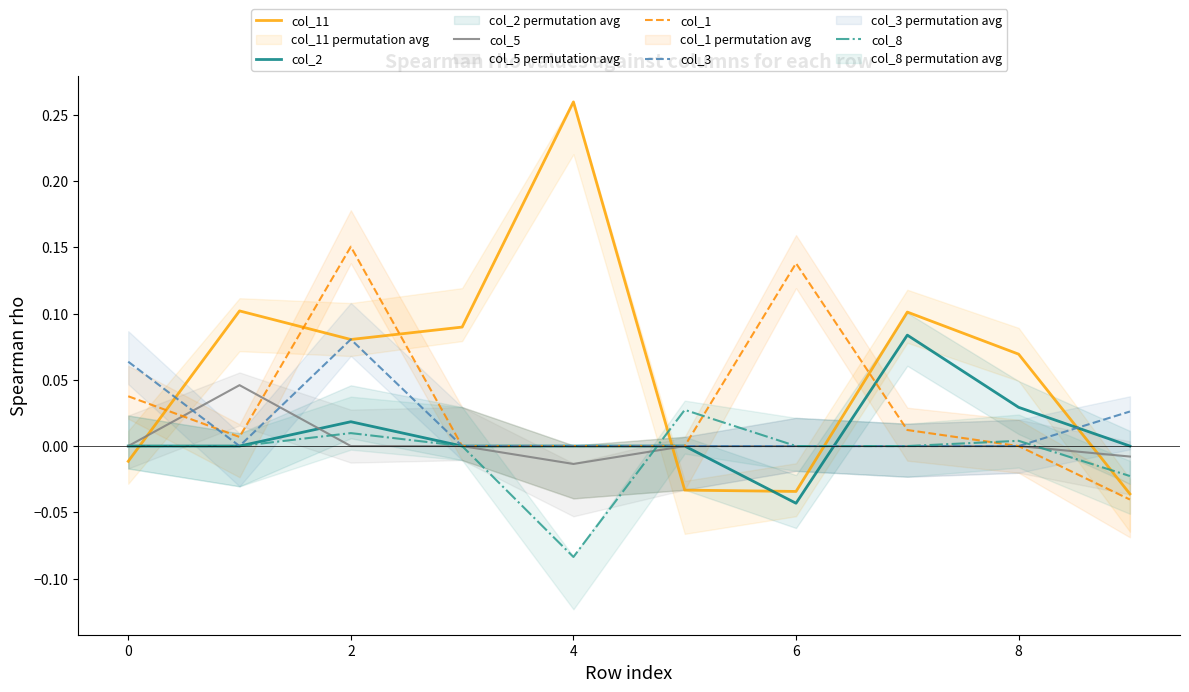

What is the difference between the maximum and minimum values in the col_8 series?

0.1